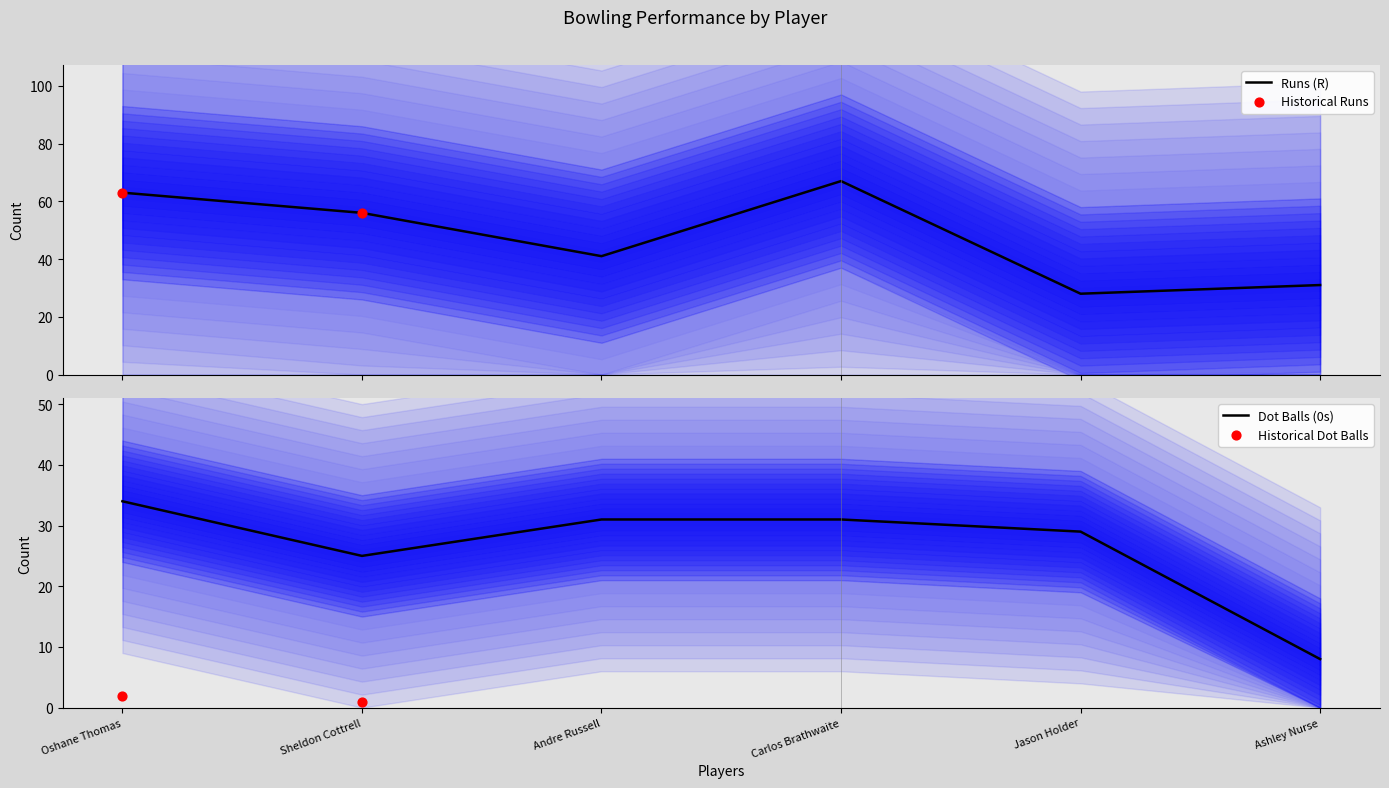

Which series reaches the maximum Y coordinate?

R